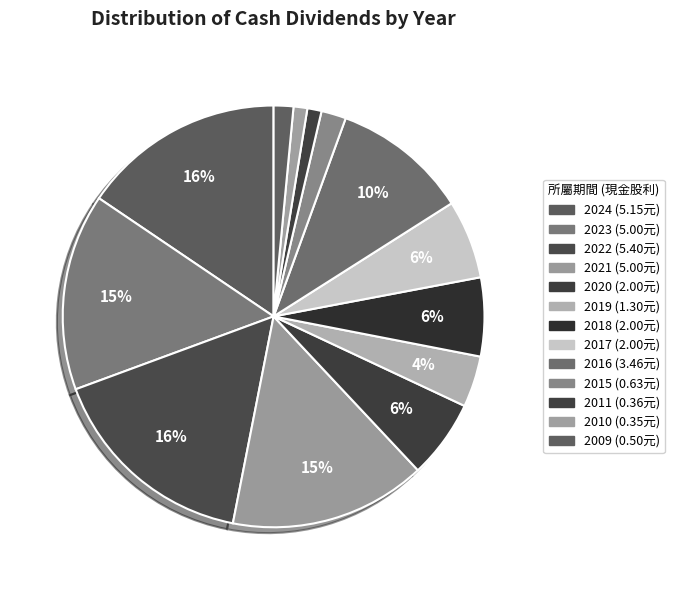

Rank the categories by value from highest to lowest.

2022, 2024, 2023, 2021, 2016, 2020, 2018, 2017, 2019, 2015, 2009, 2011, 2010